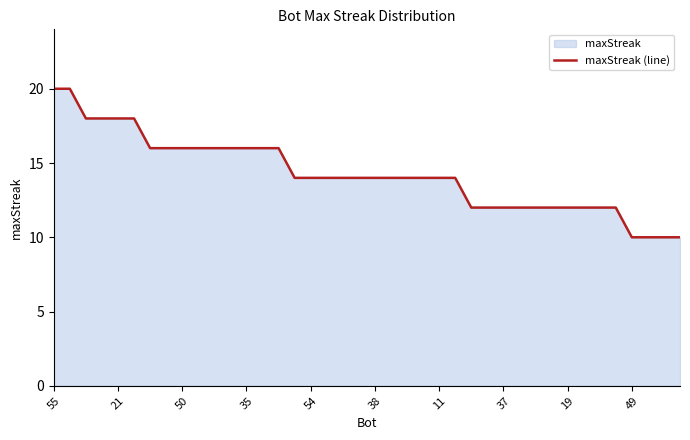

What is the approximate value at 38?

14